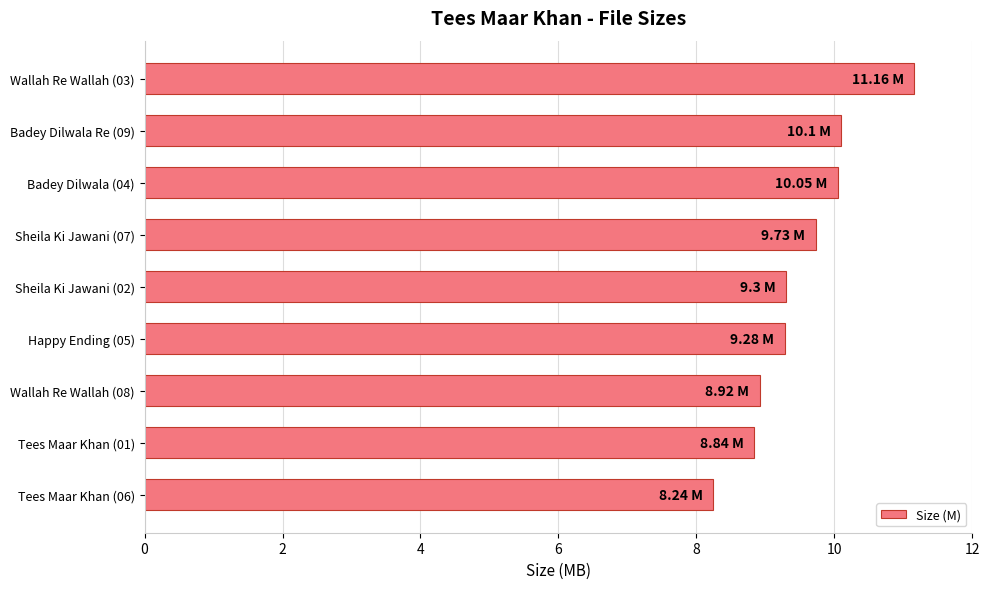

Approximately how many times larger is the value at Happy Ending (05) compared to Tees Maar Khan (06)?

1.1